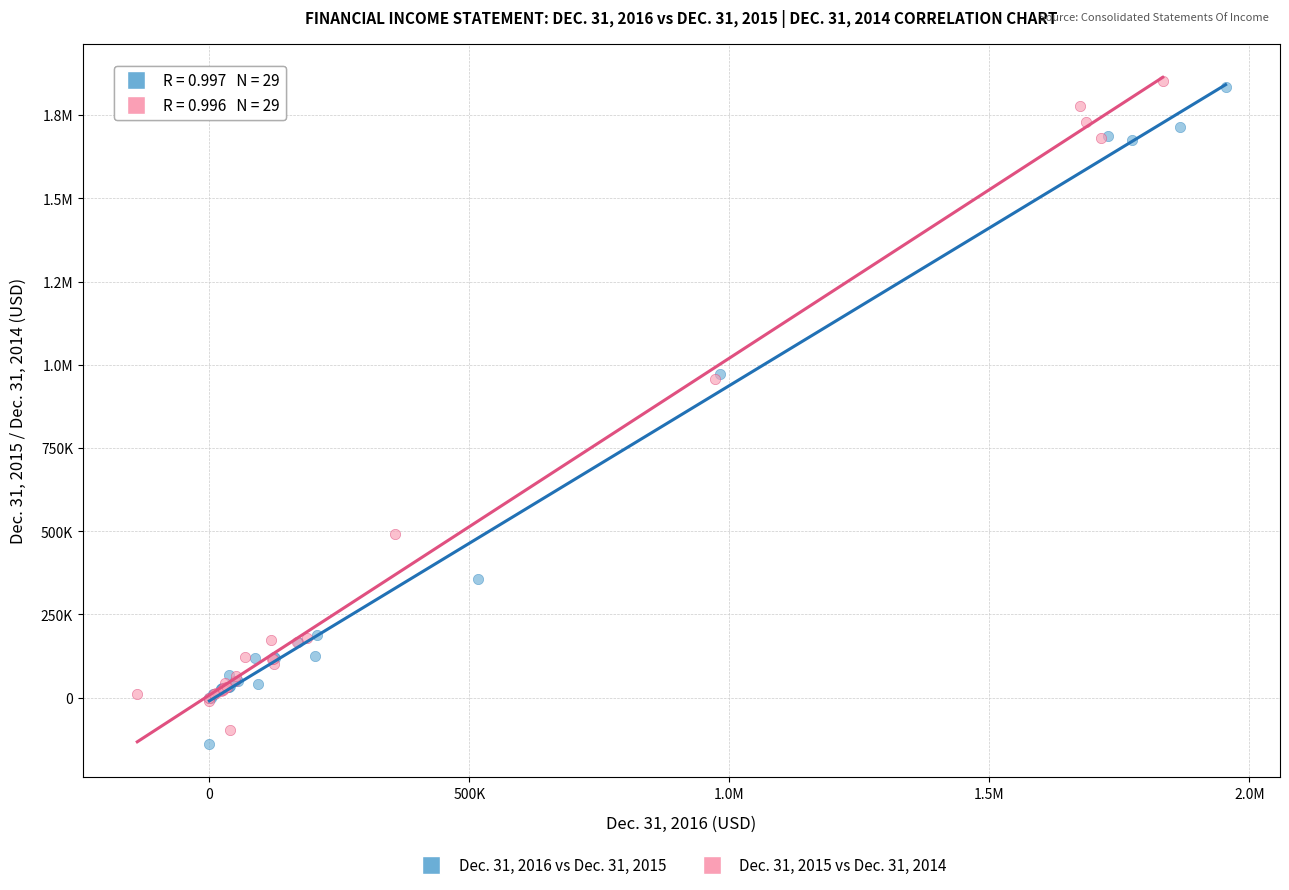

What are all the series names shown in the legend?

Dec. 31, 2016 vs Dec. 31, 2015, Dec. 31, 2015 vs Dec. 31, 2014